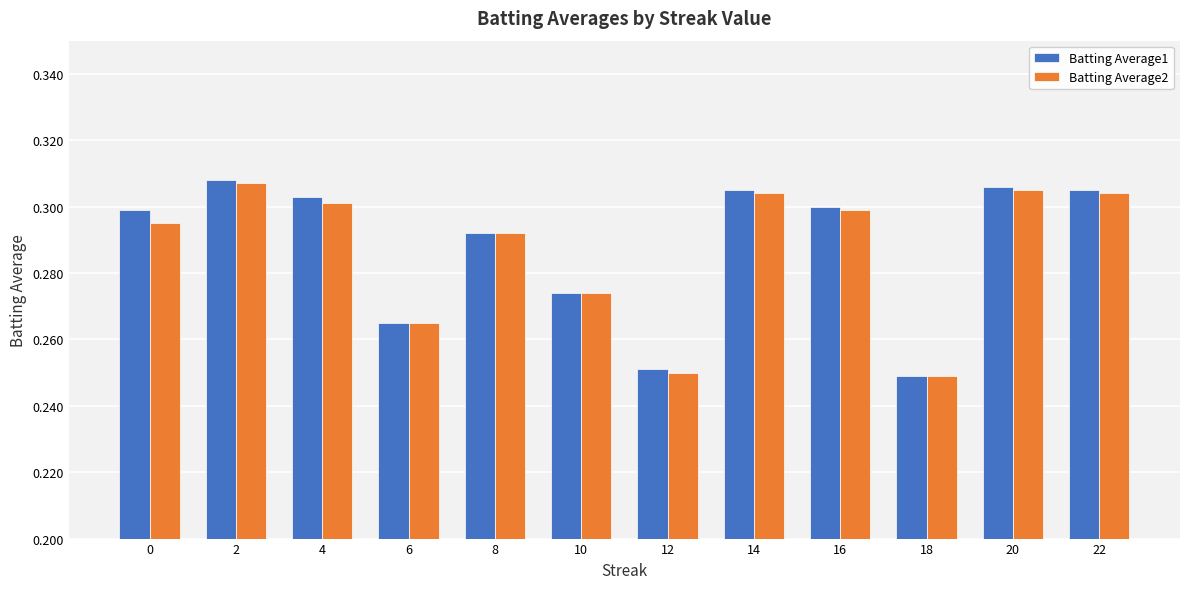

How many categories are shown in the chart?

12